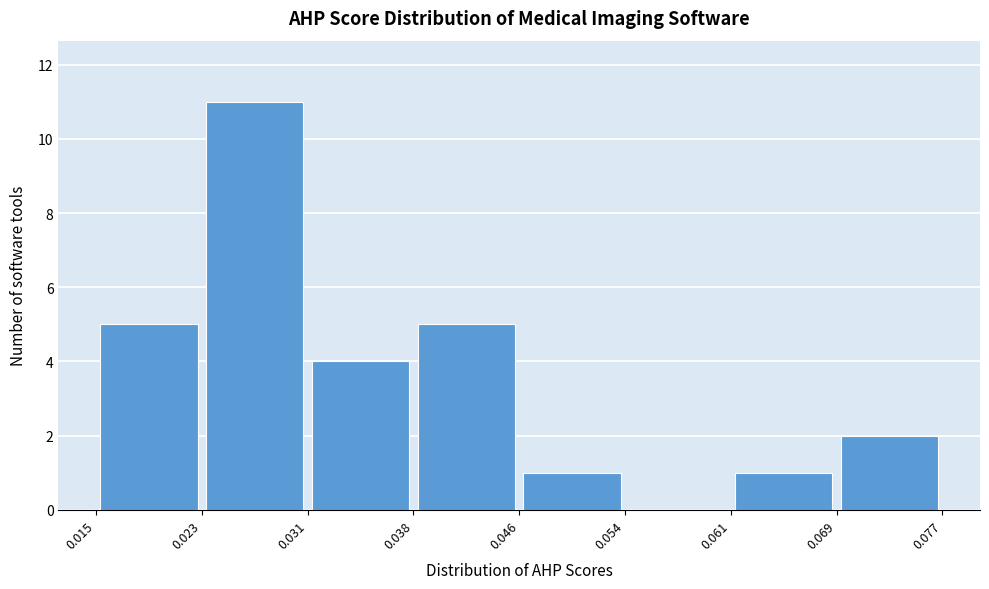

How tall is the bar that spans 0.061 to 0.069 on the x-axis? The values are not printed on the chart, so give them approximately, as read against the axis.

1